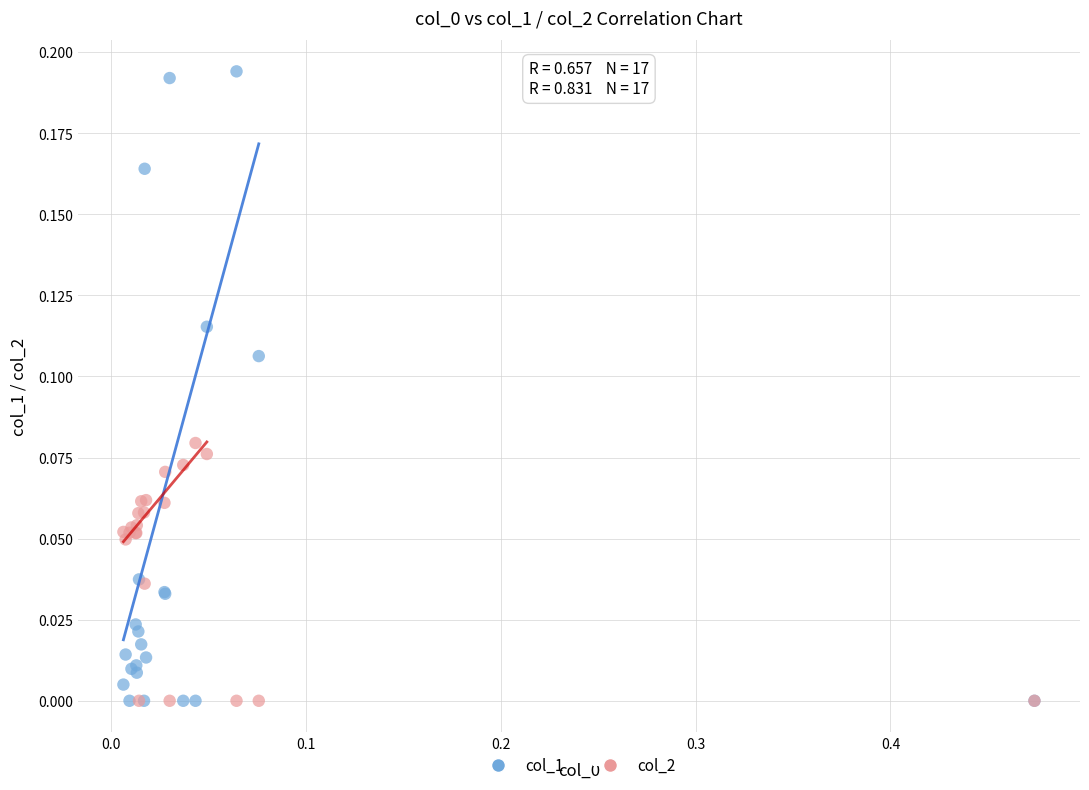

What are all the series names shown in the legend?

col_1, col_2